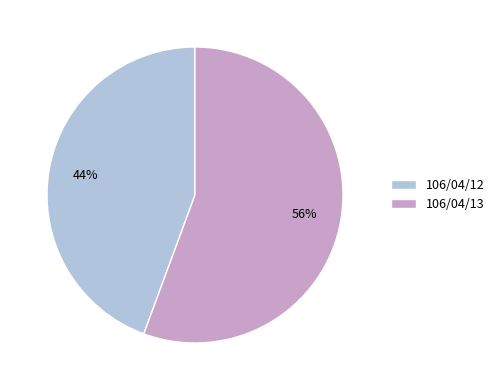

Combined, do 106/04/12 and 106/04/13 account for over 50%?

Yes